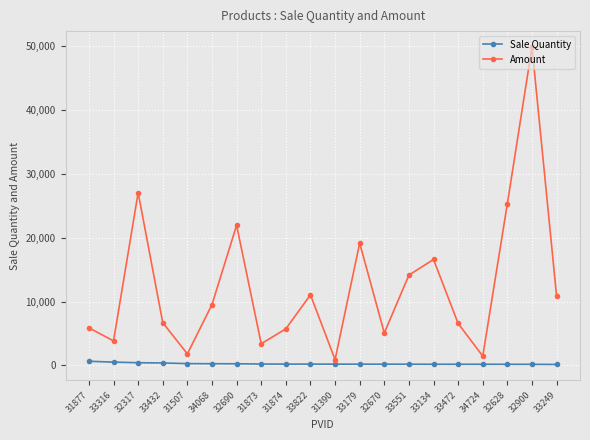

List the series in order of their peak value, highest first.

Amount, Sale Quantity